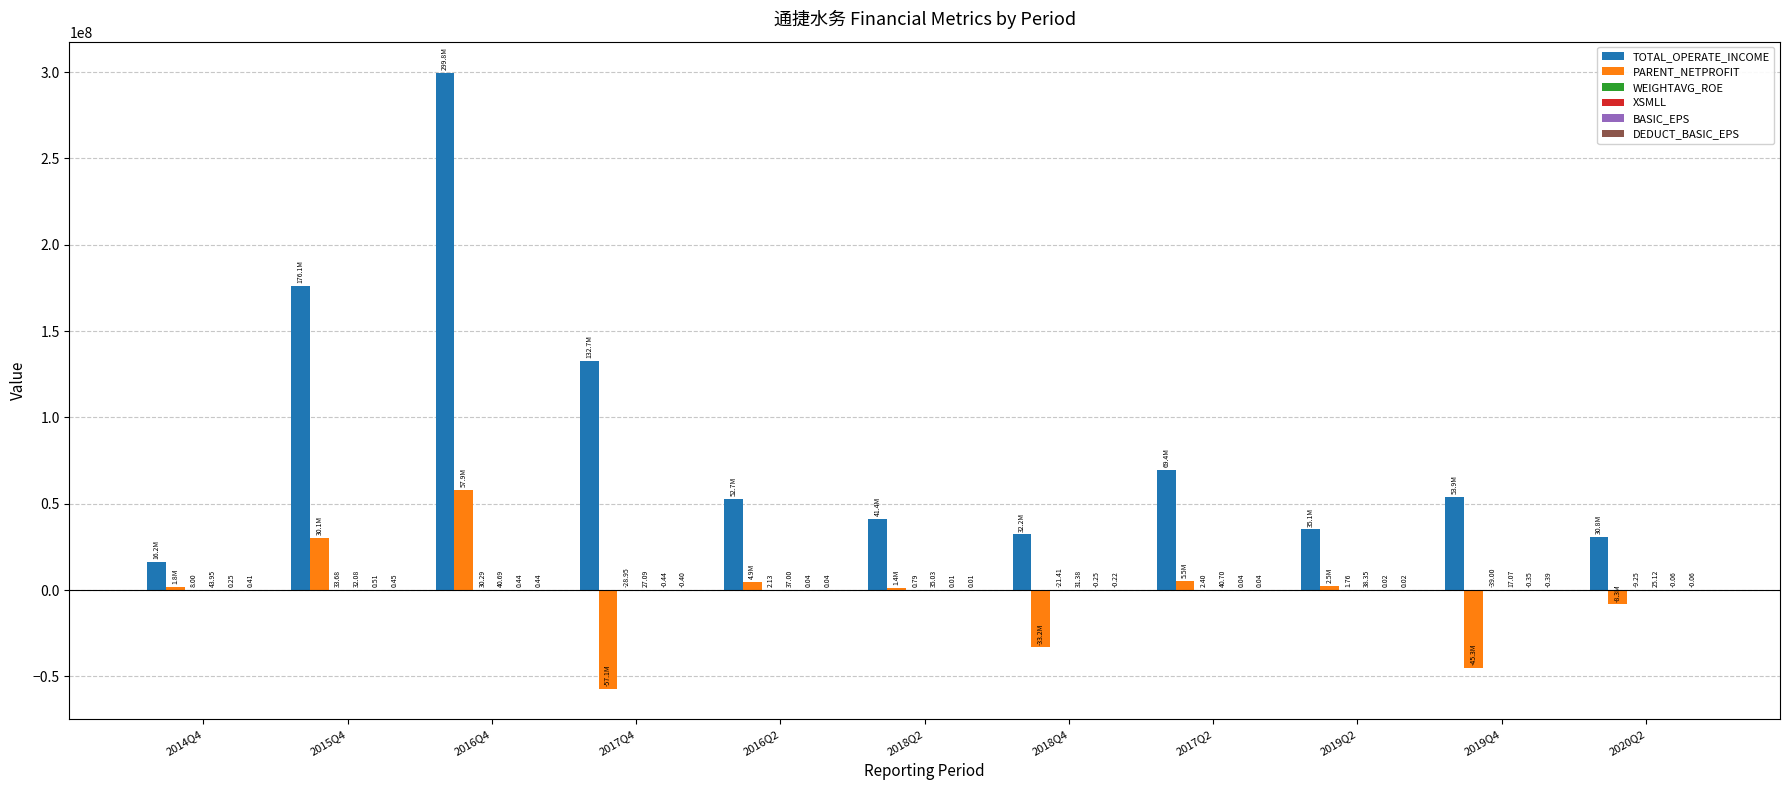

Is it true that PARENT_NETPROFIT equals -88980533.4 at 2017Q4?

False